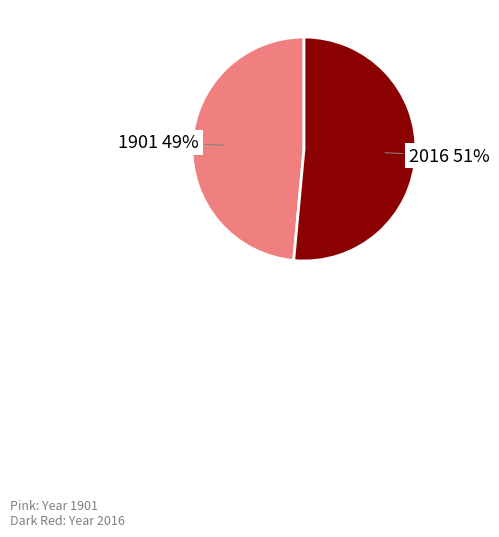

Which slice is the smallest?

1901